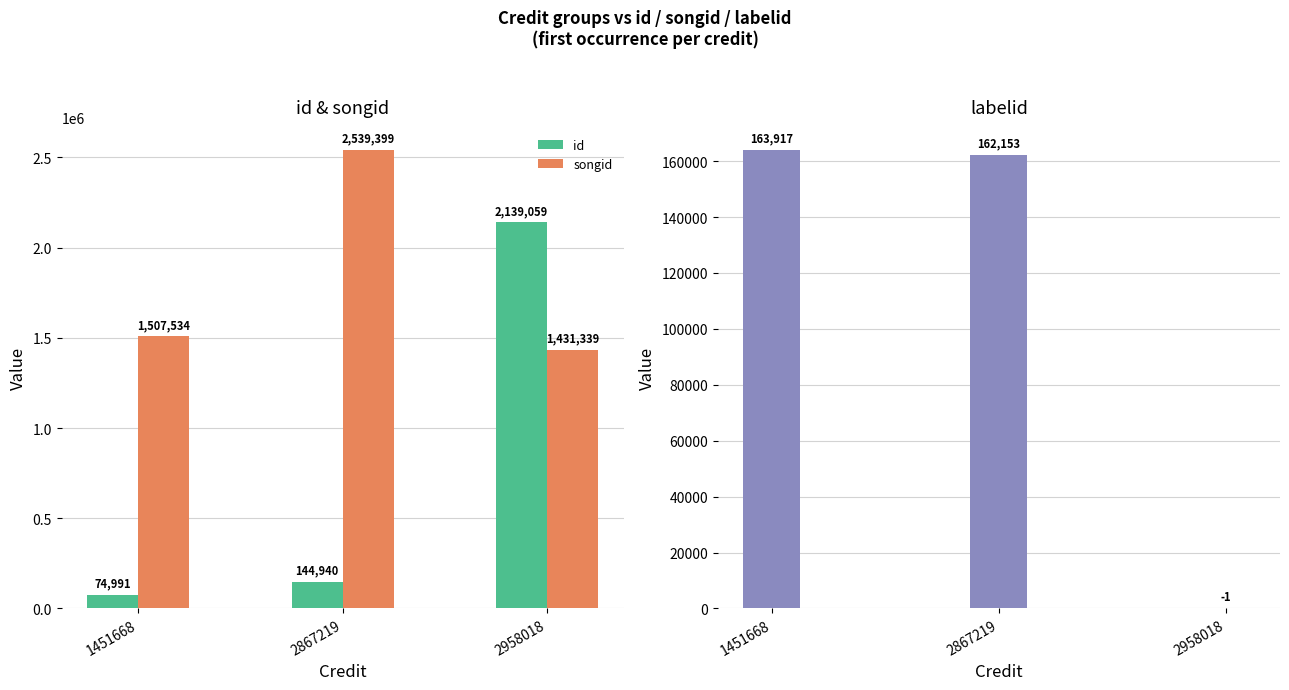

Reading left to right, extract all data points from this chart.

id: 1451668=74991	2867219=144940	2958018=2139059
songid: 1451668=1507534	2867219=2539399	2958018=1431339
labelid: 1451668=163917	2867219=162153	2958018=-1